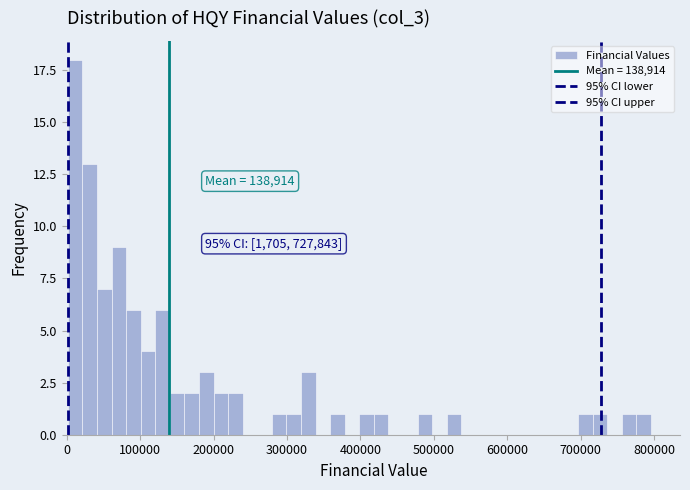

Read against the x-axis, roughly where is the centre of the tallest bar?

10000